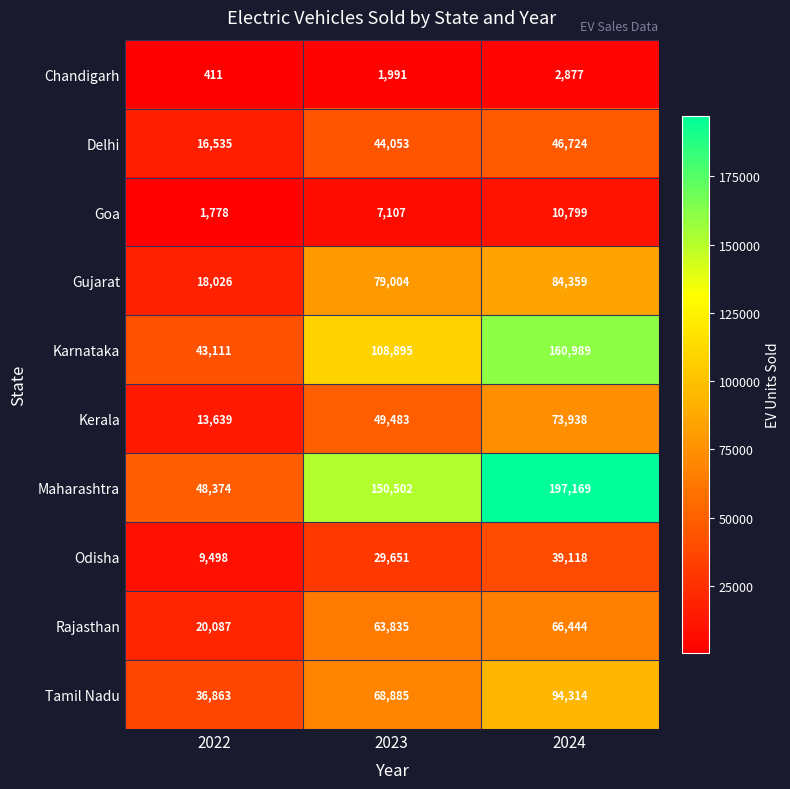

Rank the series by their maximum value, from highest to lowest.

Maharashtra, Karnataka, Tamil Nadu, Gujarat, Kerala, Rajasthan, Delhi, Odisha, Goa, Chandigarh